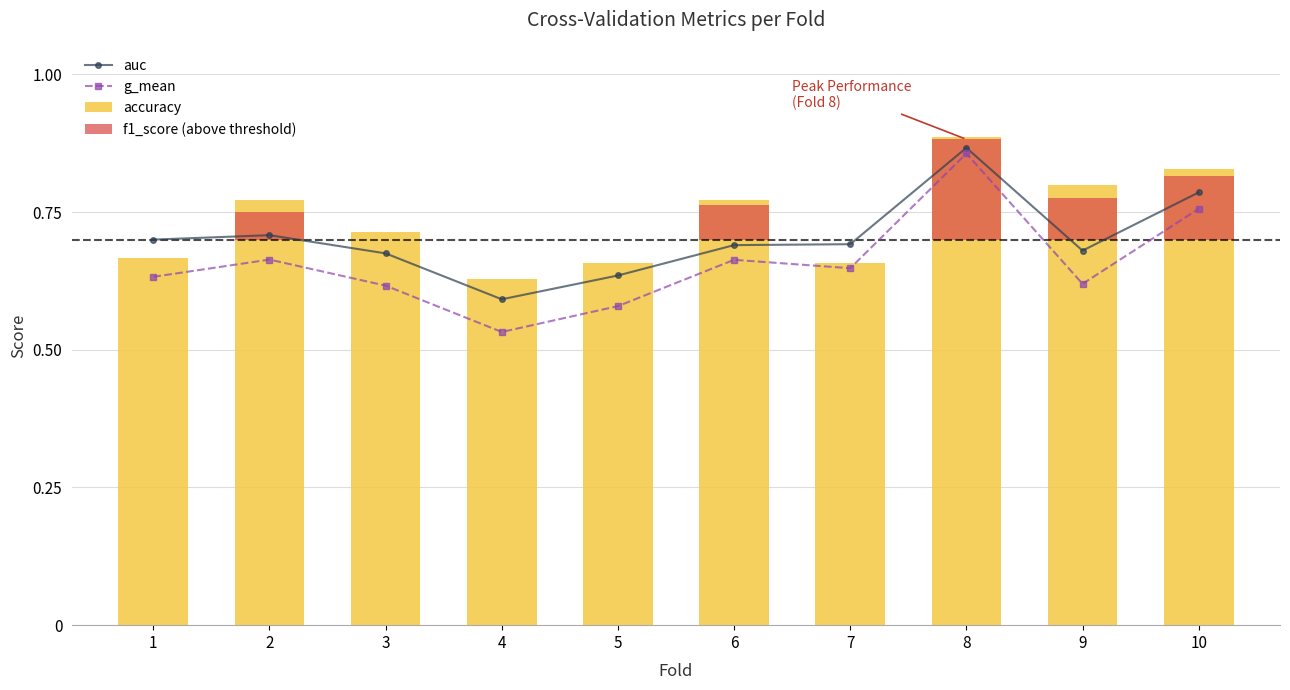

What are all the series names shown in the legend?

auc, g_mean, accuracy, f1_score (above threshold)